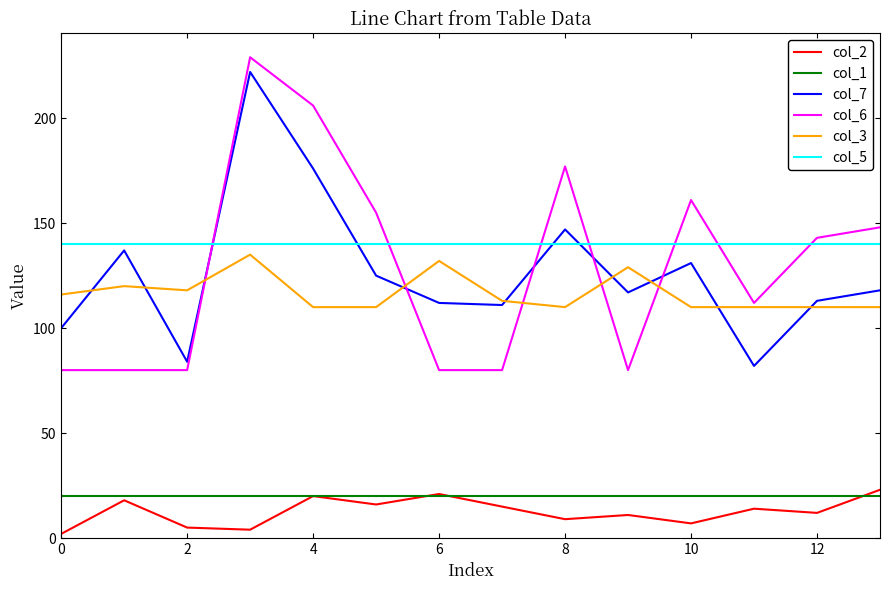

What are all the series names shown in the legend?

col_2, col_1, col_7, col_6, col_3, col_5